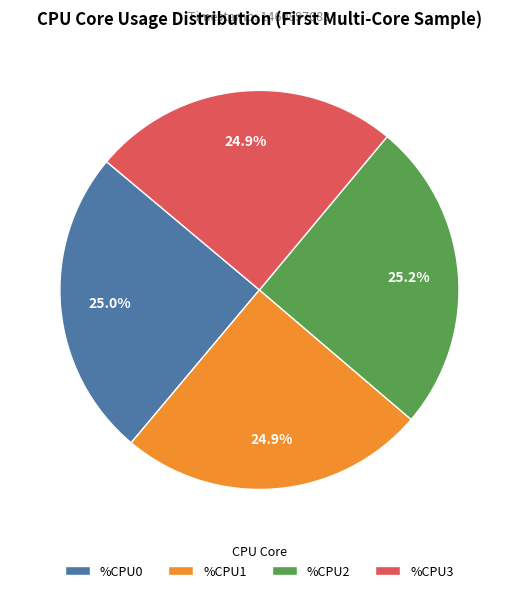

How many slices are in this pie chart?

4